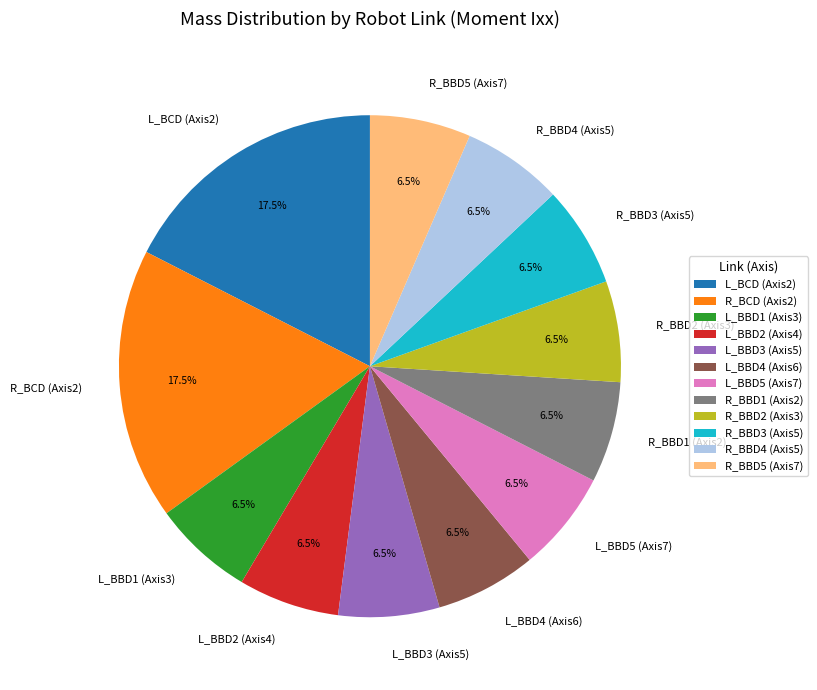

What is the total percentage of L_BBD3 (Axis5) and L_BBD2 (Axis4)?

13.0%